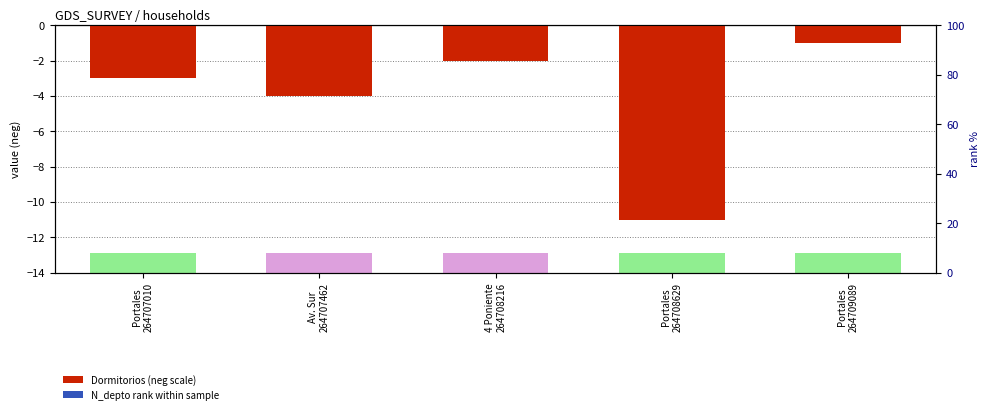

Count the number of data series in this chart.

2